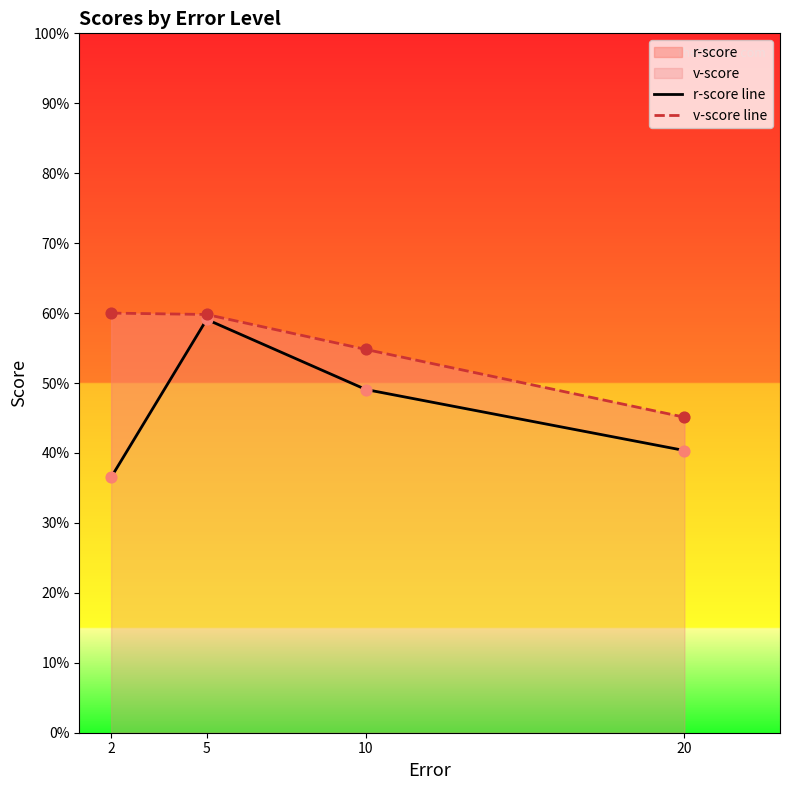

At how many categories does at least one series exceed 0?

4